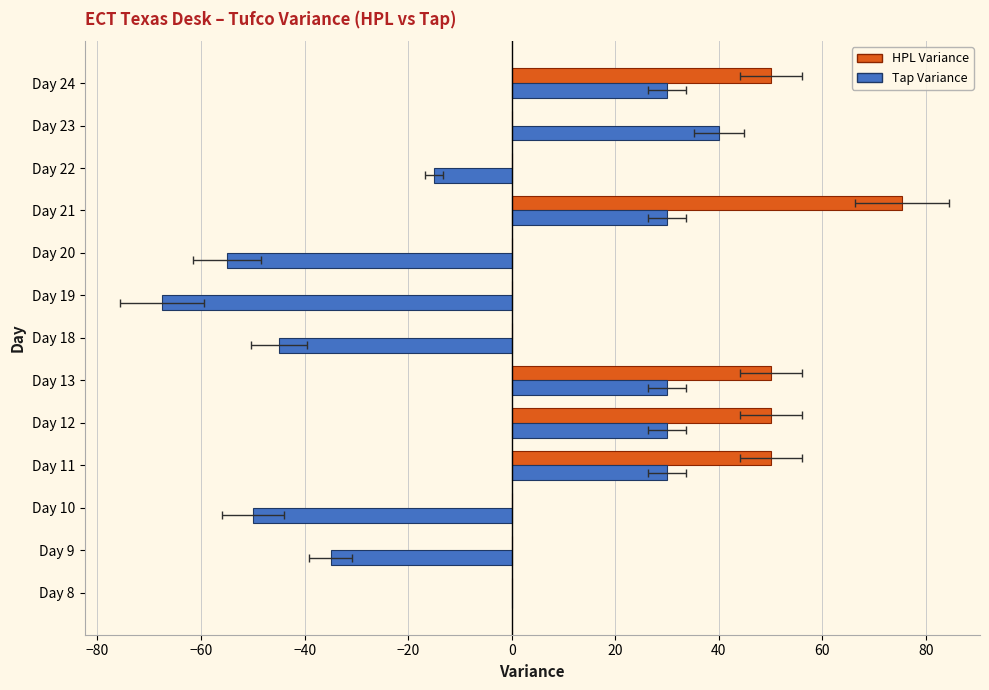

Reading right to left, what are all the values shown in this chart?

HPL Variance: 50.0	0.0	0.0	75.4	0.0	0.0	0.0	50.0	50.0	50.0	0.0	0.0	0.0
Tap Variance: 30.0	40.0	-15.0	30.0	-55.0	-67.5	-45.0	30.0	30.0	30.0	-50.0	-35.0	0.0